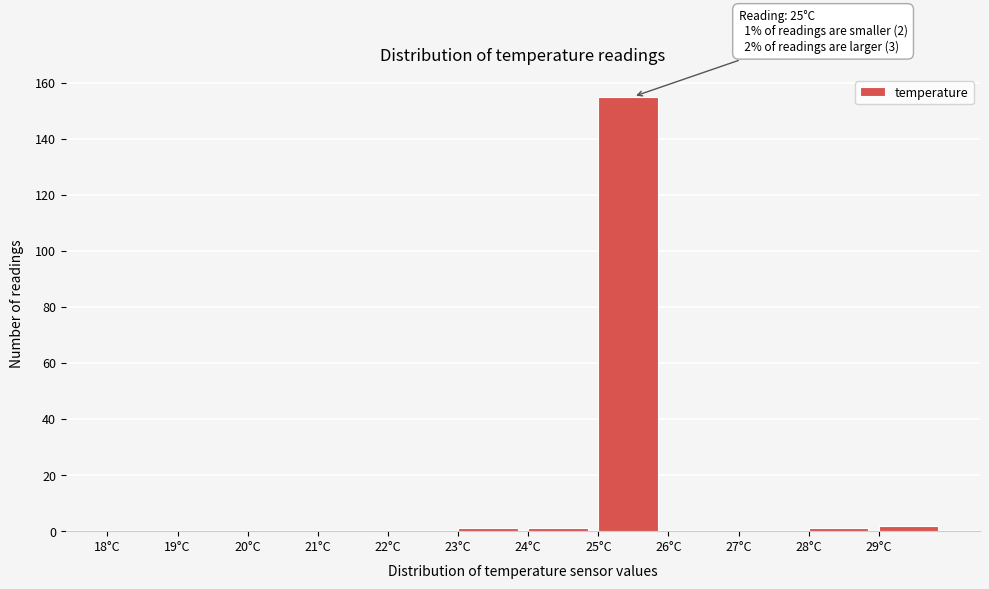

Over which range of the x-axis is the bar tallest?

25 to 26